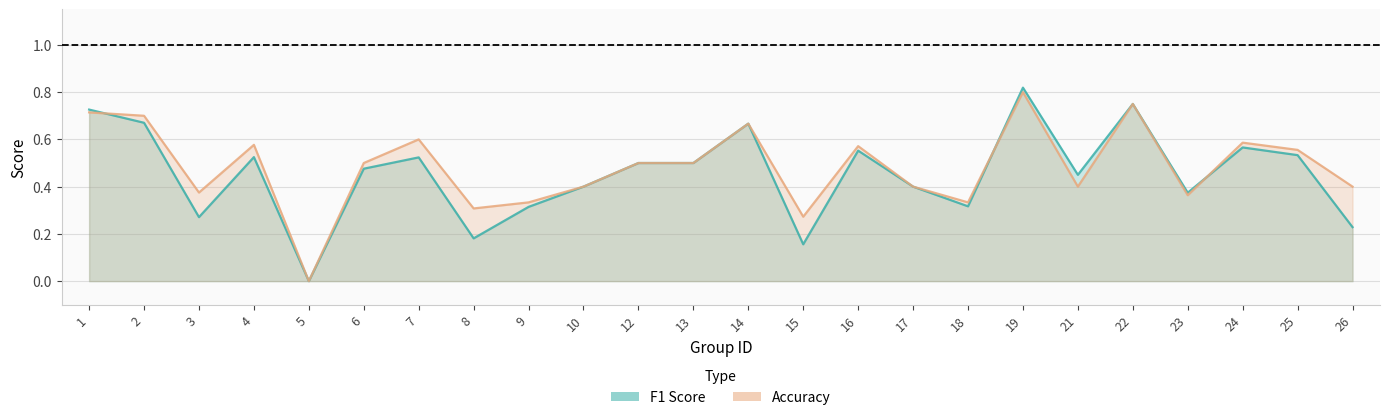

In accuracy, how many points are higher than both neighbors (excluding endpoints)?

7